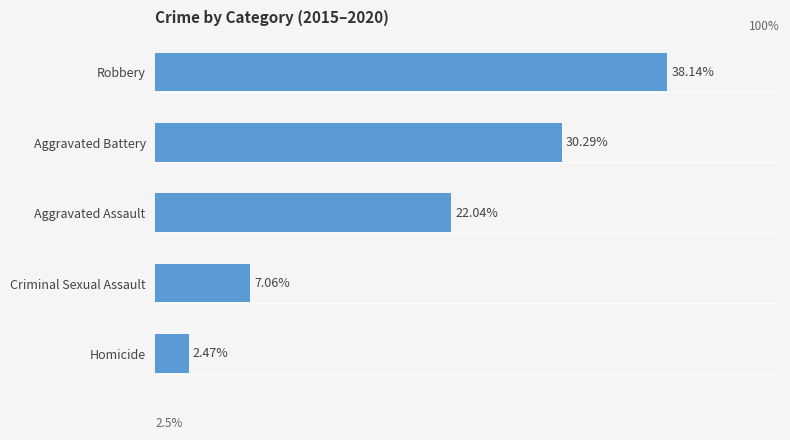

Rank the categories by value from lowest to highest.

Homicide, Criminal Sexual Assault, Aggravated Assault, Aggravated Battery, Robbery